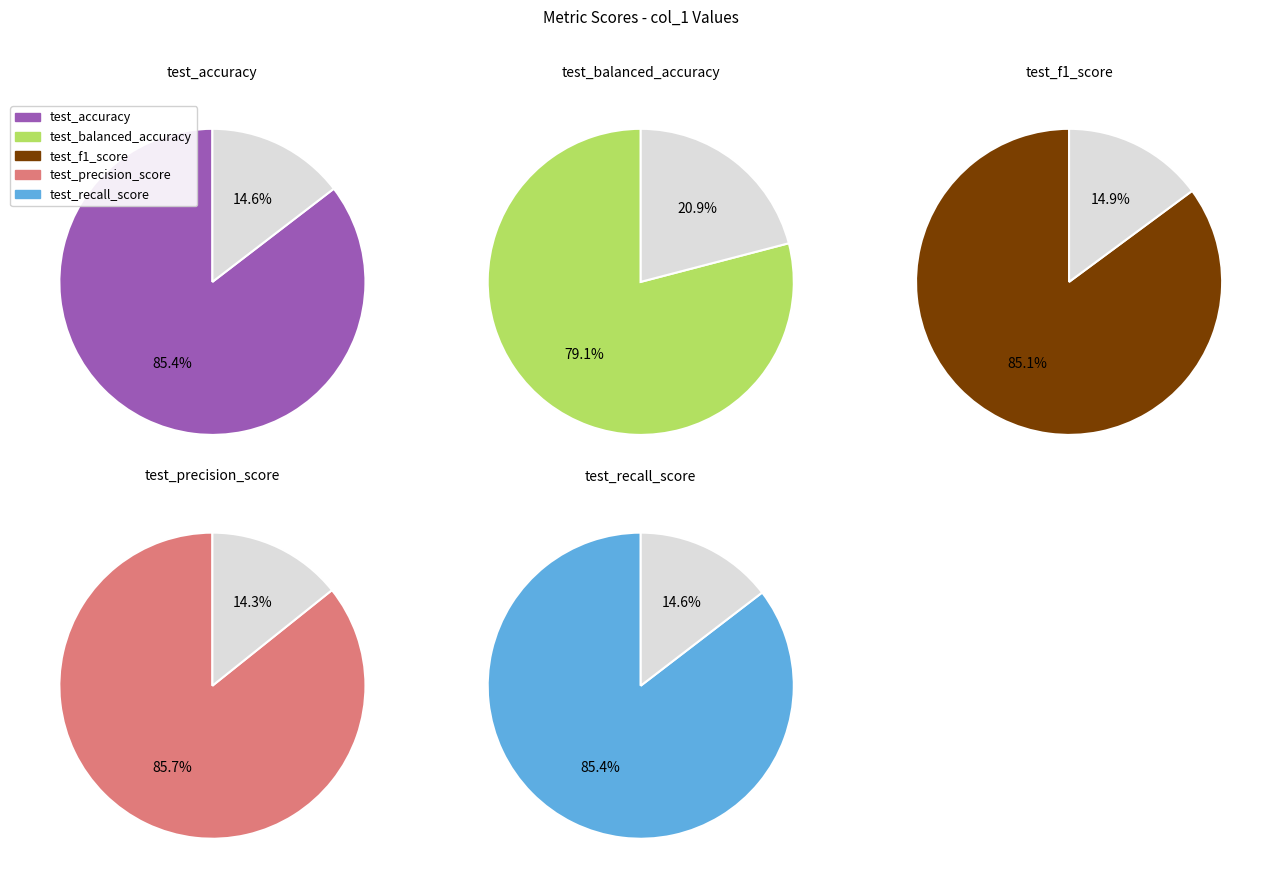

What is the largest slice in the pie chart?

test_precision_score